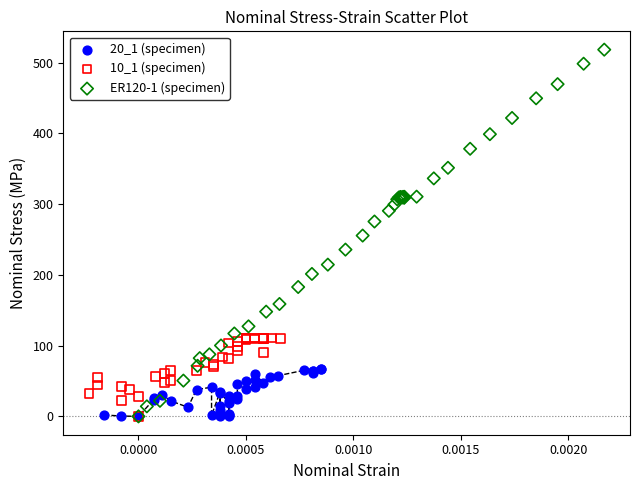

Which series reaches the maximum Y coordinate?

ER120-1 (specimen)